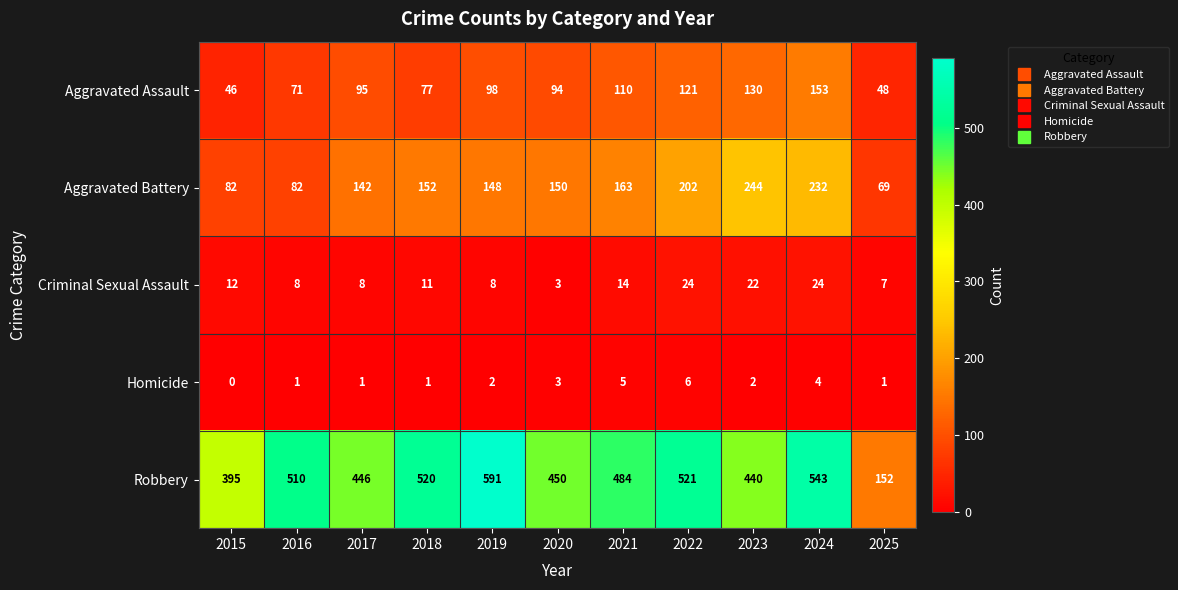

Is the value of Aggravated Assault at 2022 greater than the value of Homicide at 2018?

Yes